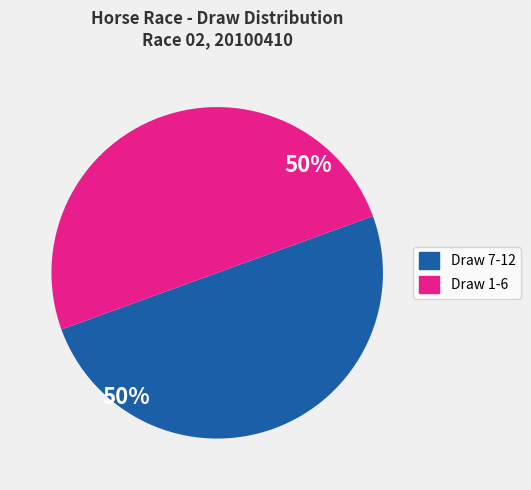

To the nearest percent, what is the average slice percentage?

50%